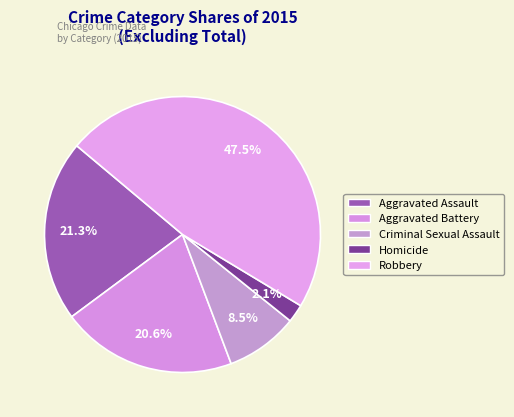

Is the sum of Homicide and Aggravated Assault greater than half?

No